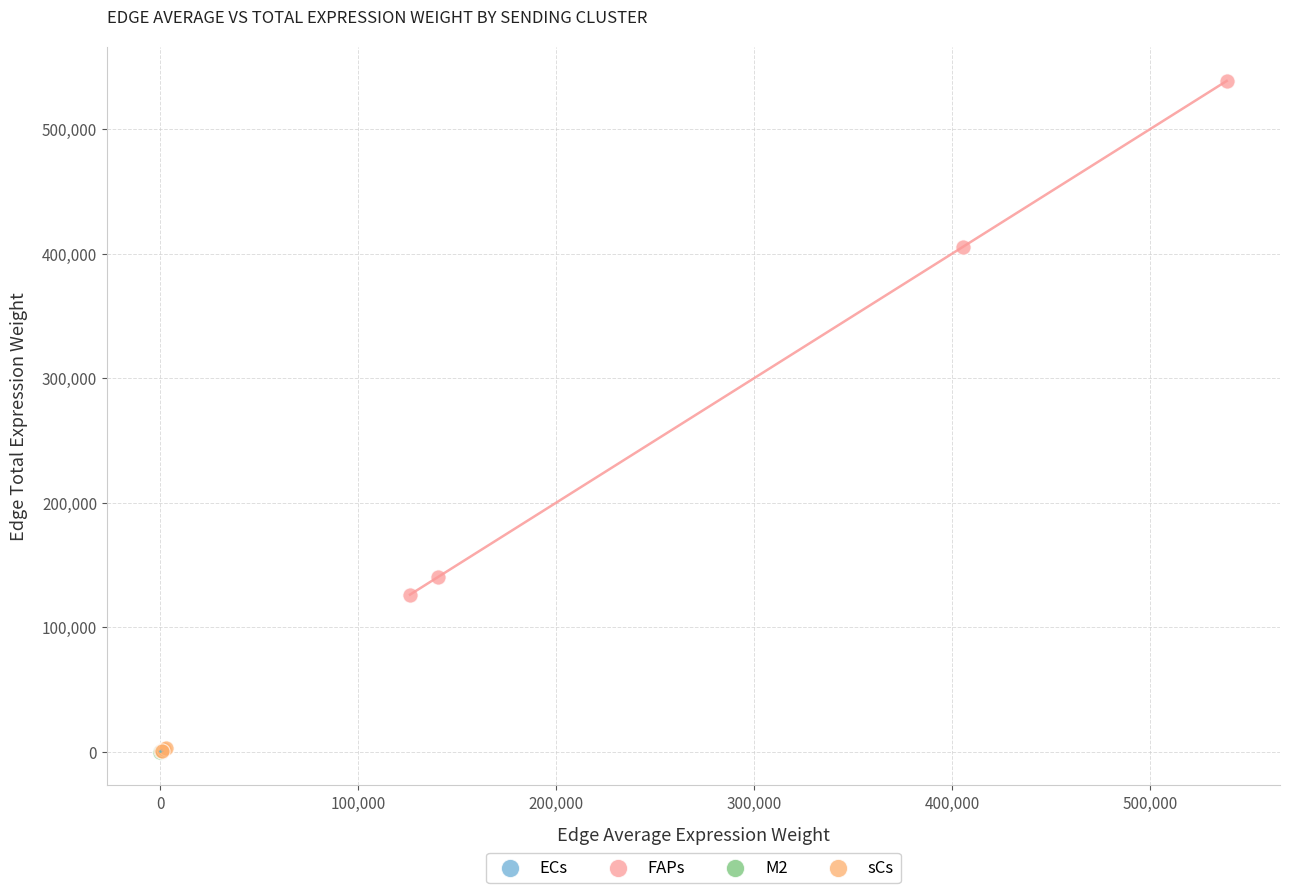

What are all the series names shown in the legend?

ECs, FAPs, M2, sCs